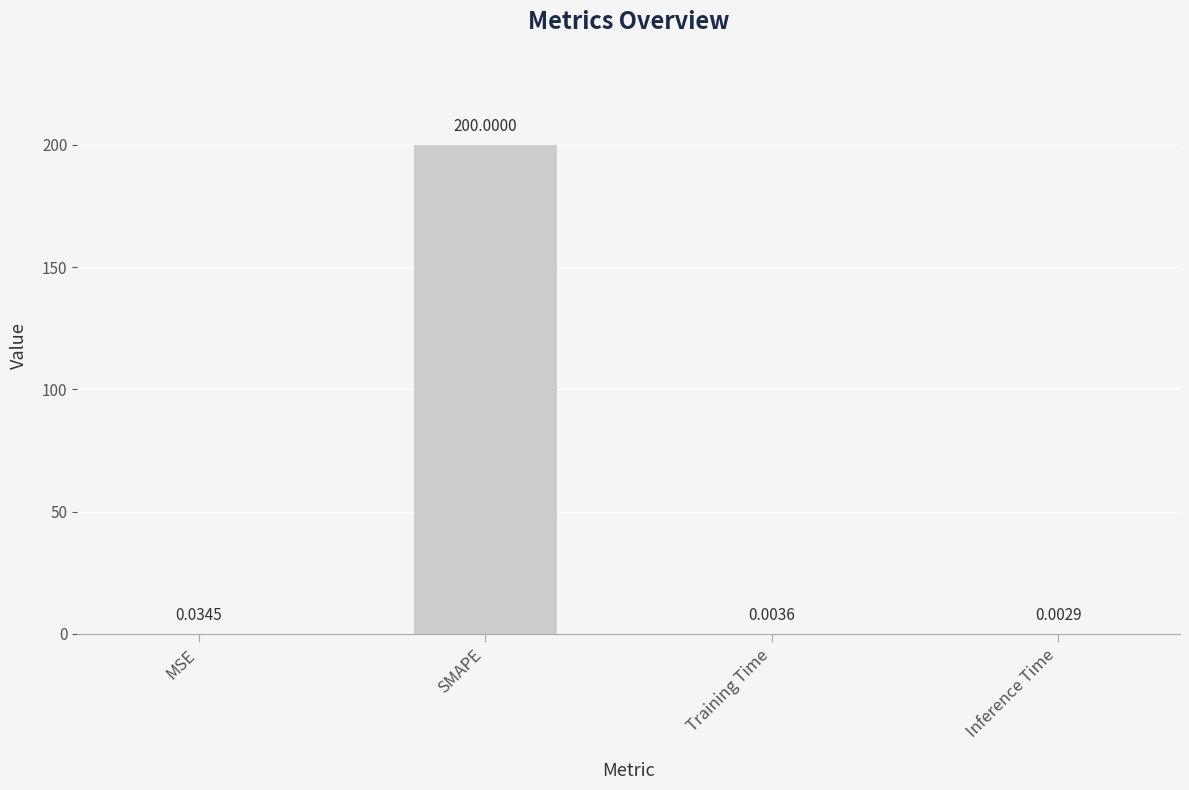

Where is the data nearest to the value 100?

MSE